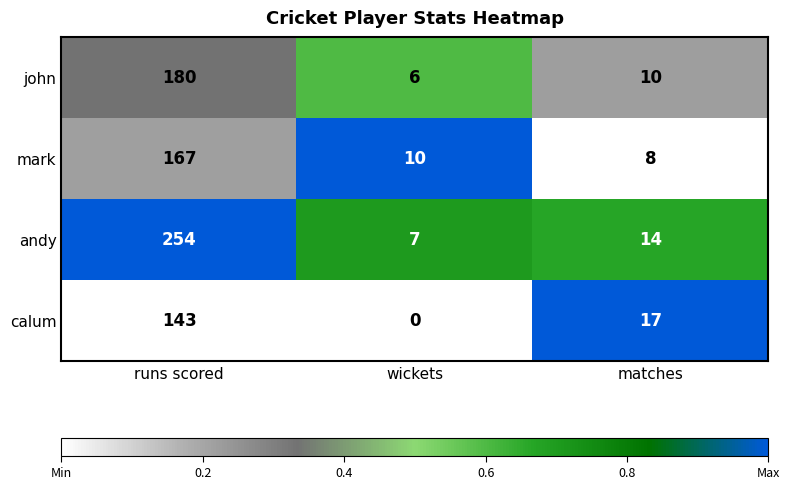

Reading left to right, transcribe all the data shown in this chart.

john: 180	6	10
mark: 167	10	8
andy: 254	7	14
calum: 143	0	17